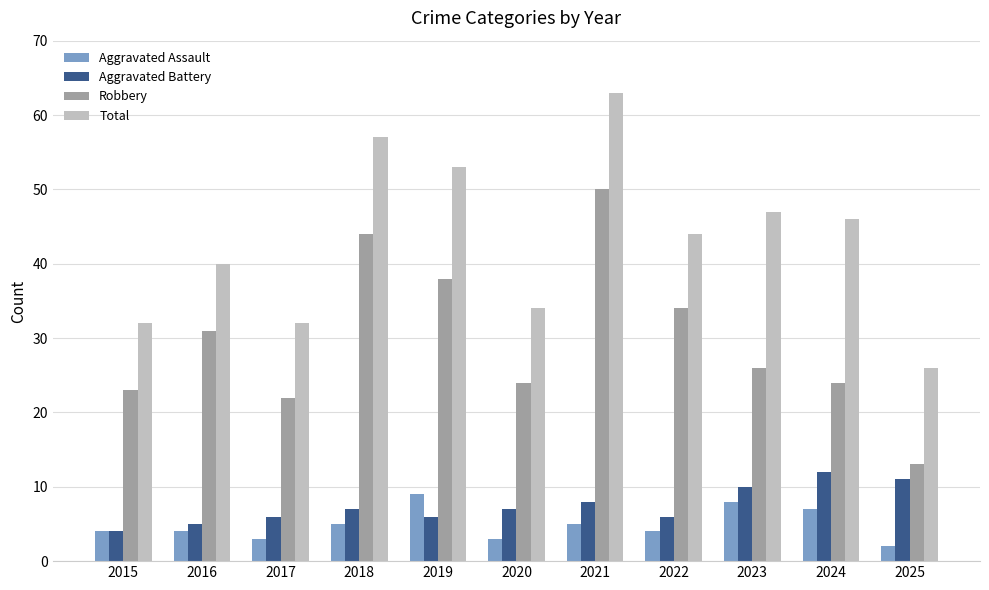

How many data points in Aggravated Battery are less than 7?

5